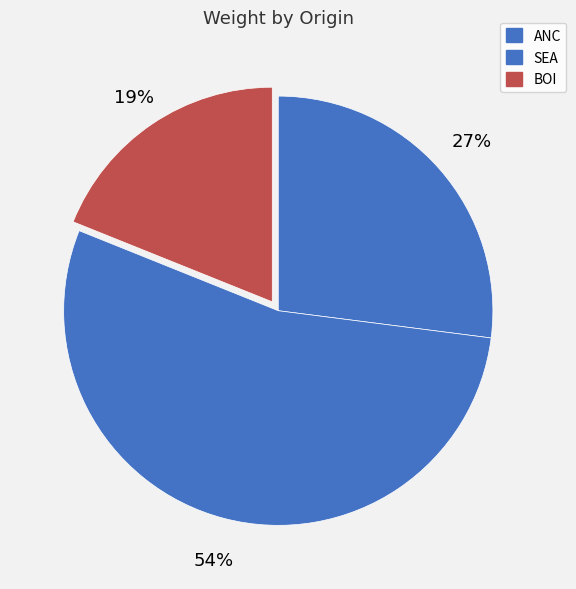

Count the number of slices in the pie.

3